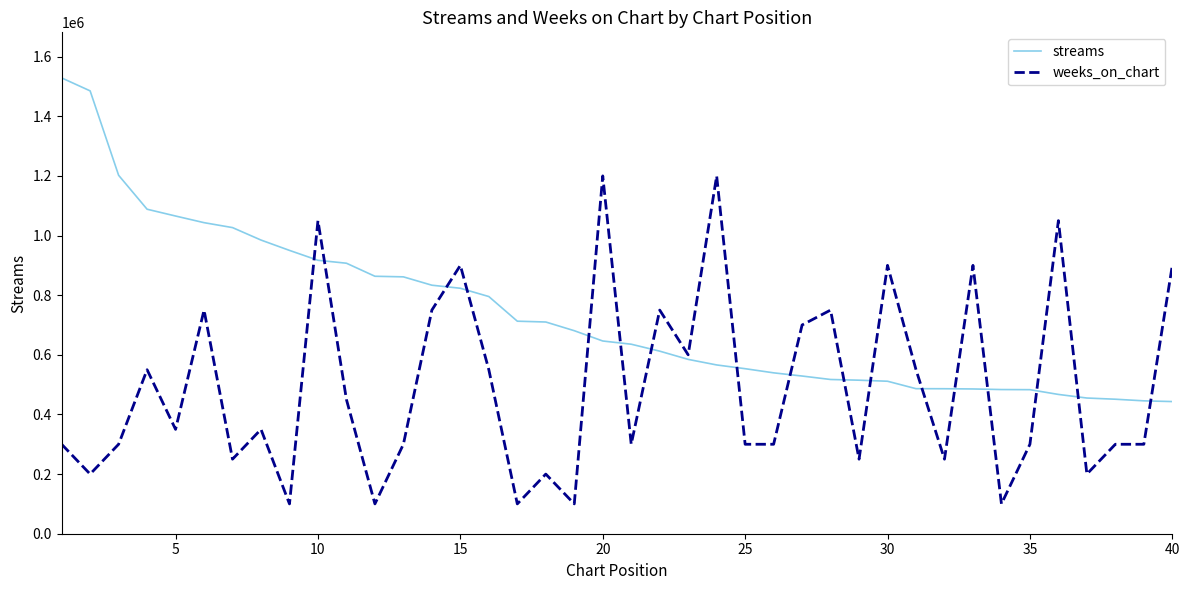

Which series has the widest spread of values?

weeks_on_chart